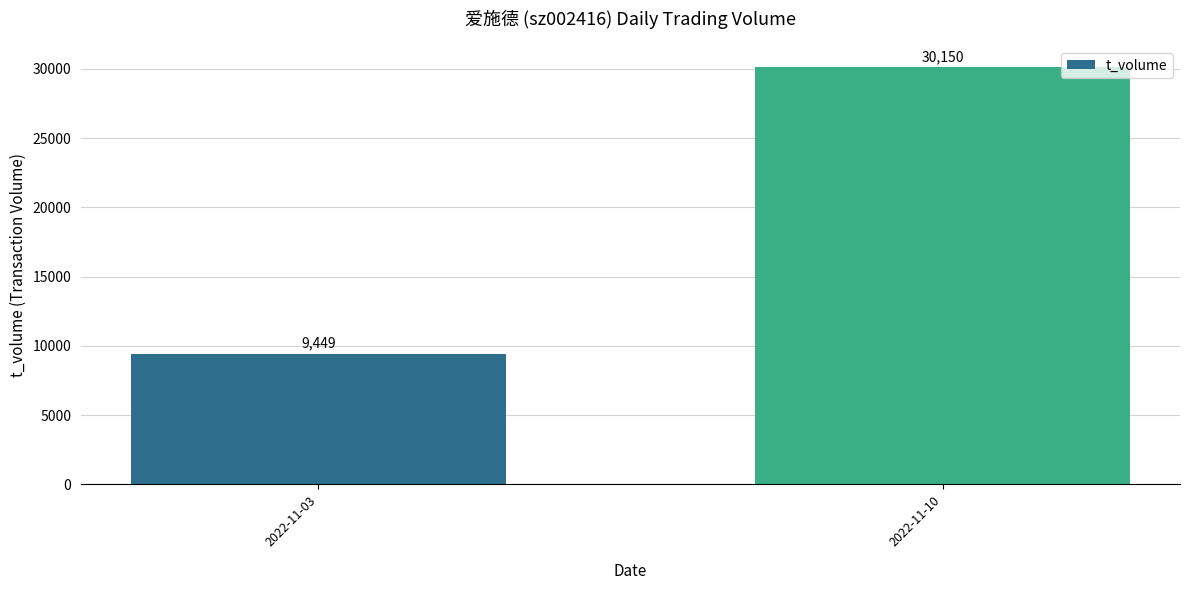

True or false: the data shows 30150 at 2022-11-10.

True